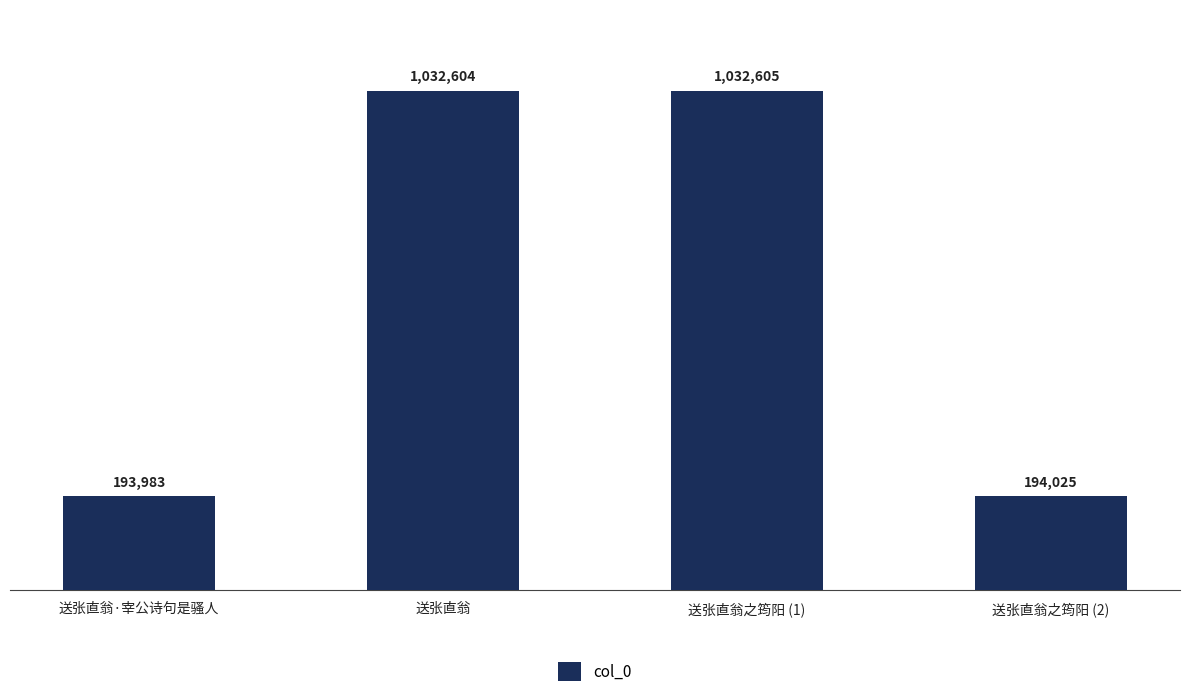

What is the value of the 3rd bar from the left?

1032605